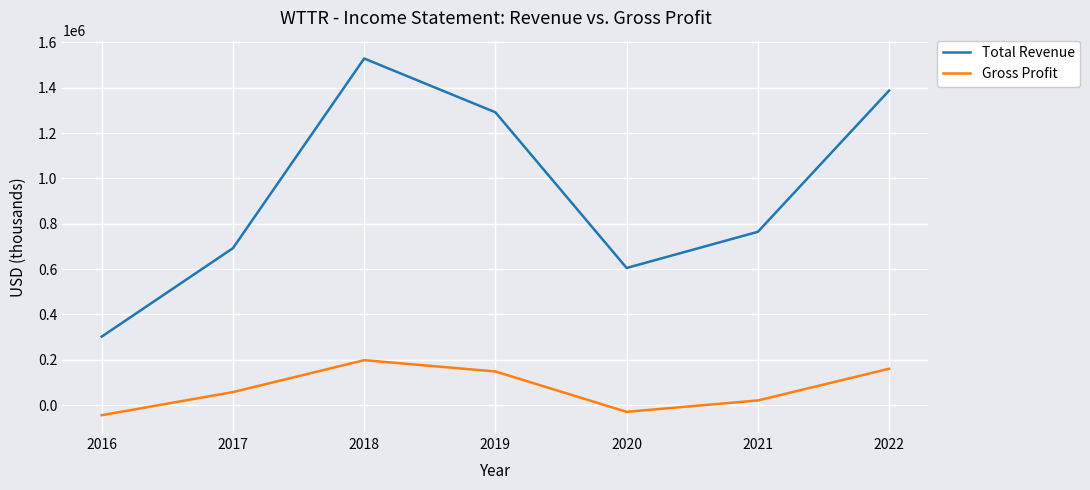

Read the Total Revenue value at 2016, to the nearest 100.

302400